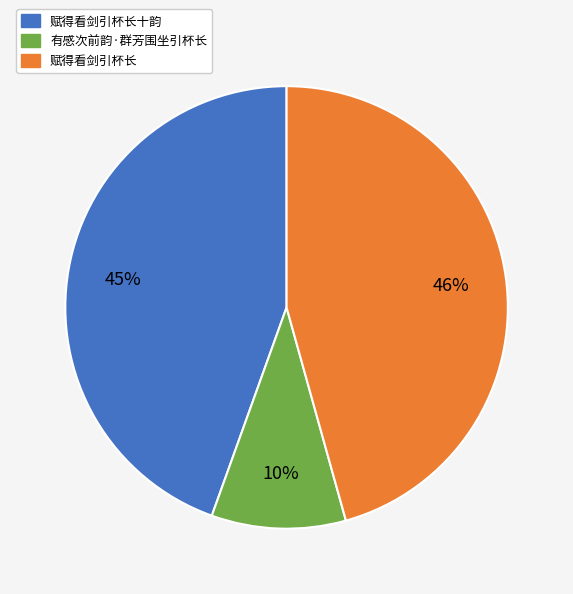

Which category has the biggest portion of the pie?

赋得看剑引杯长